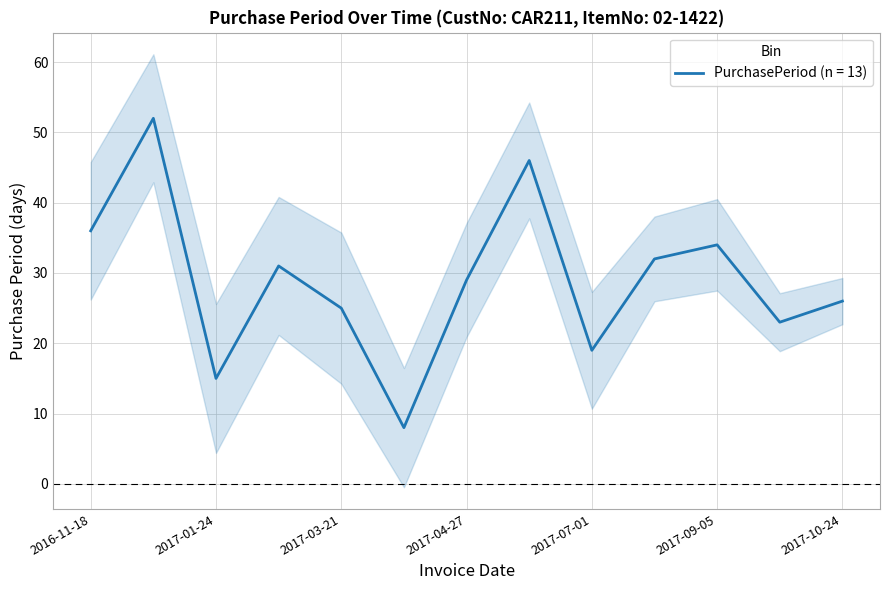

At which category does the chart reach its peak across all series?

2017-01-09